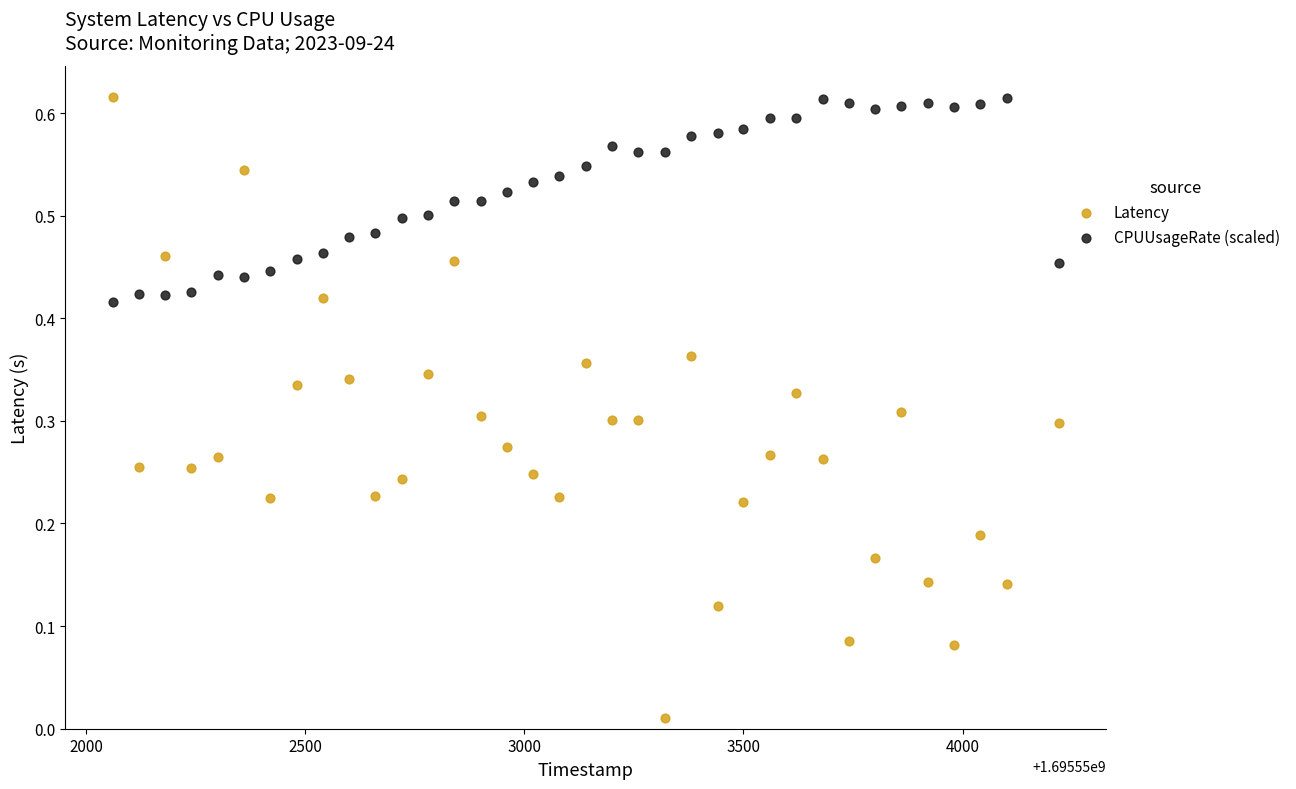

Across all data points, what is the range of X values (max minus min)?

2160.0